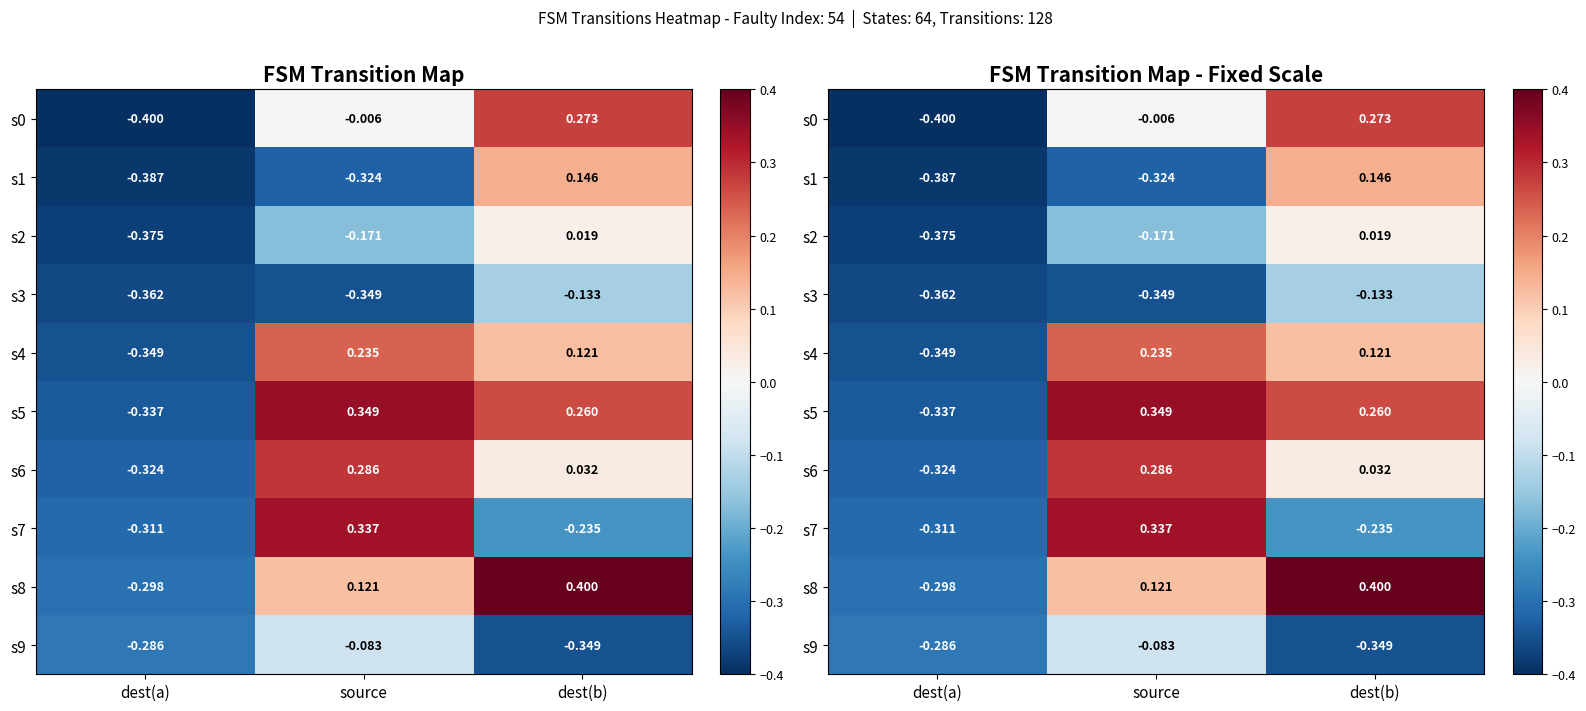

Between dest(a) and source, which is larger?

source